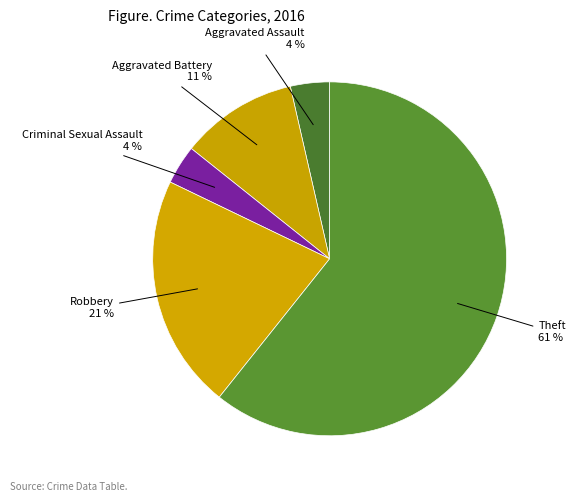

To the nearest percent, what is the combined percentage of Theft and Aggravated Battery?

71%